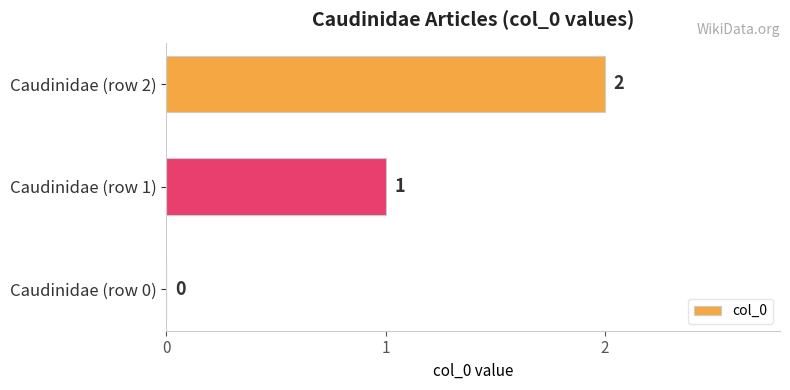

The chart shows a value of 2 at Caudinidae (row 1). True or false?

False